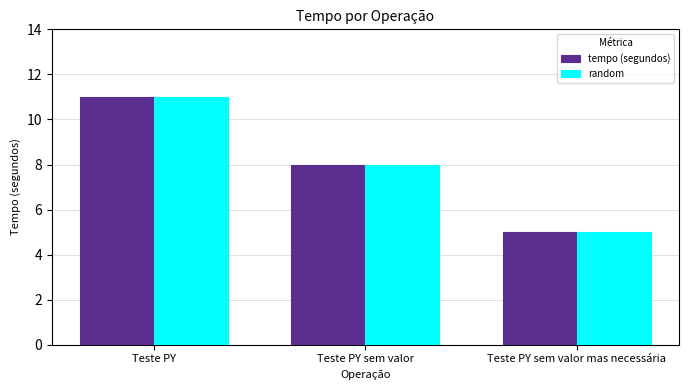

What is the smallest value displayed?

5